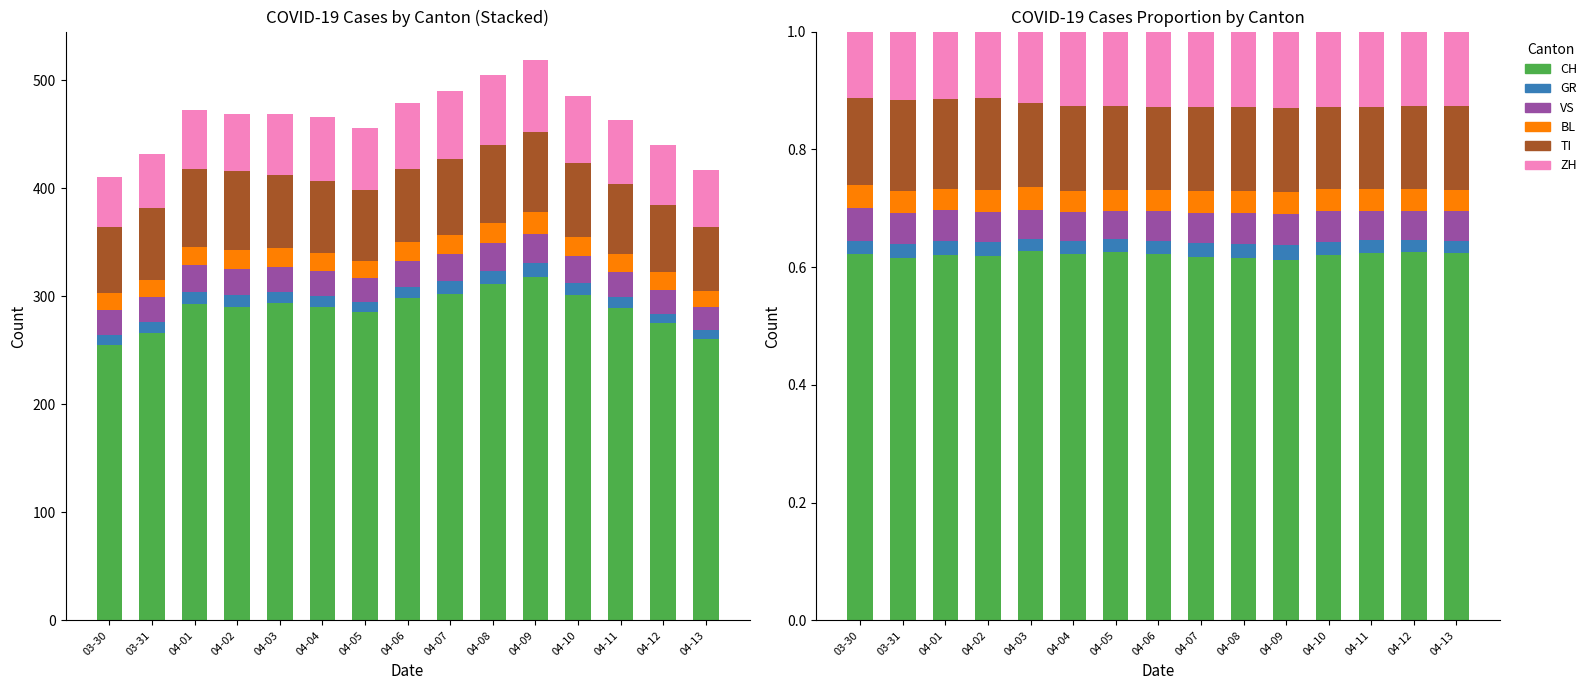

The value of TI at 04-05 is 0.1. True or false?

True